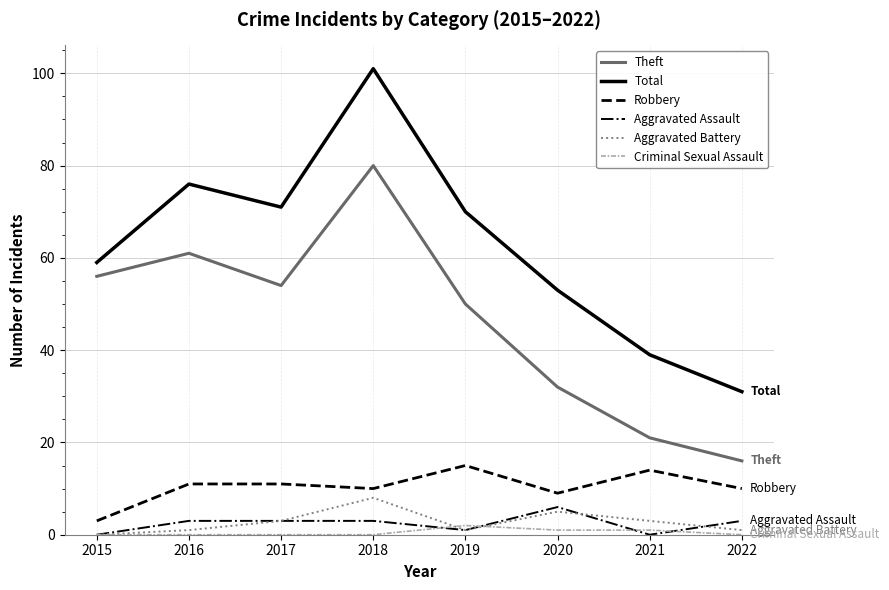

Rank the series by their maximum value, from lowest to highest.

Criminal Sexual Assault, Aggravated Assault, Aggravated Battery, Robbery, Theft, Total